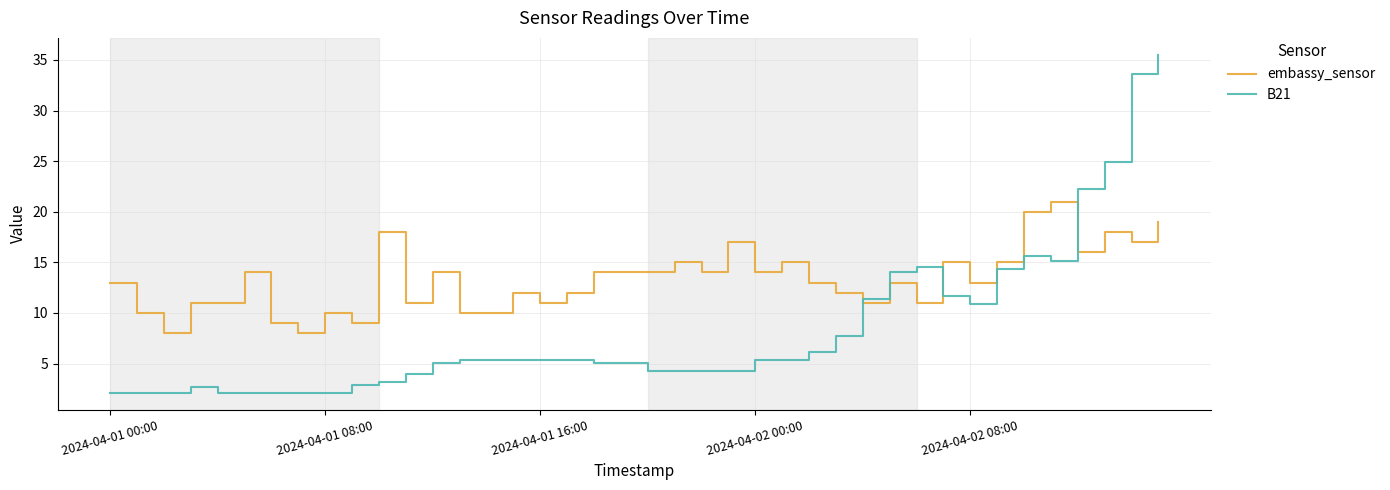

What is the difference between the maximum and minimum values in the embassy_sensor series?

13.0